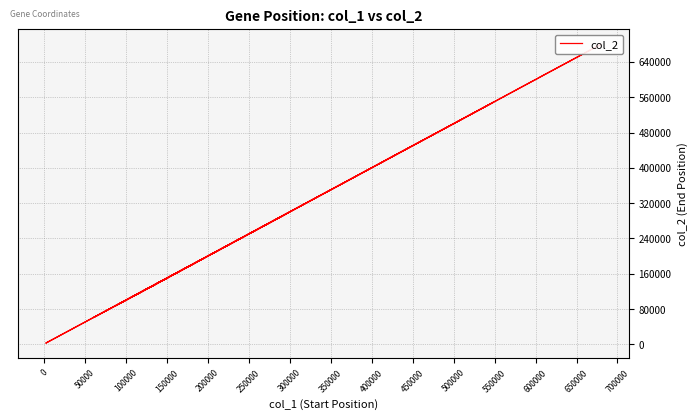

What is the average value?

295290